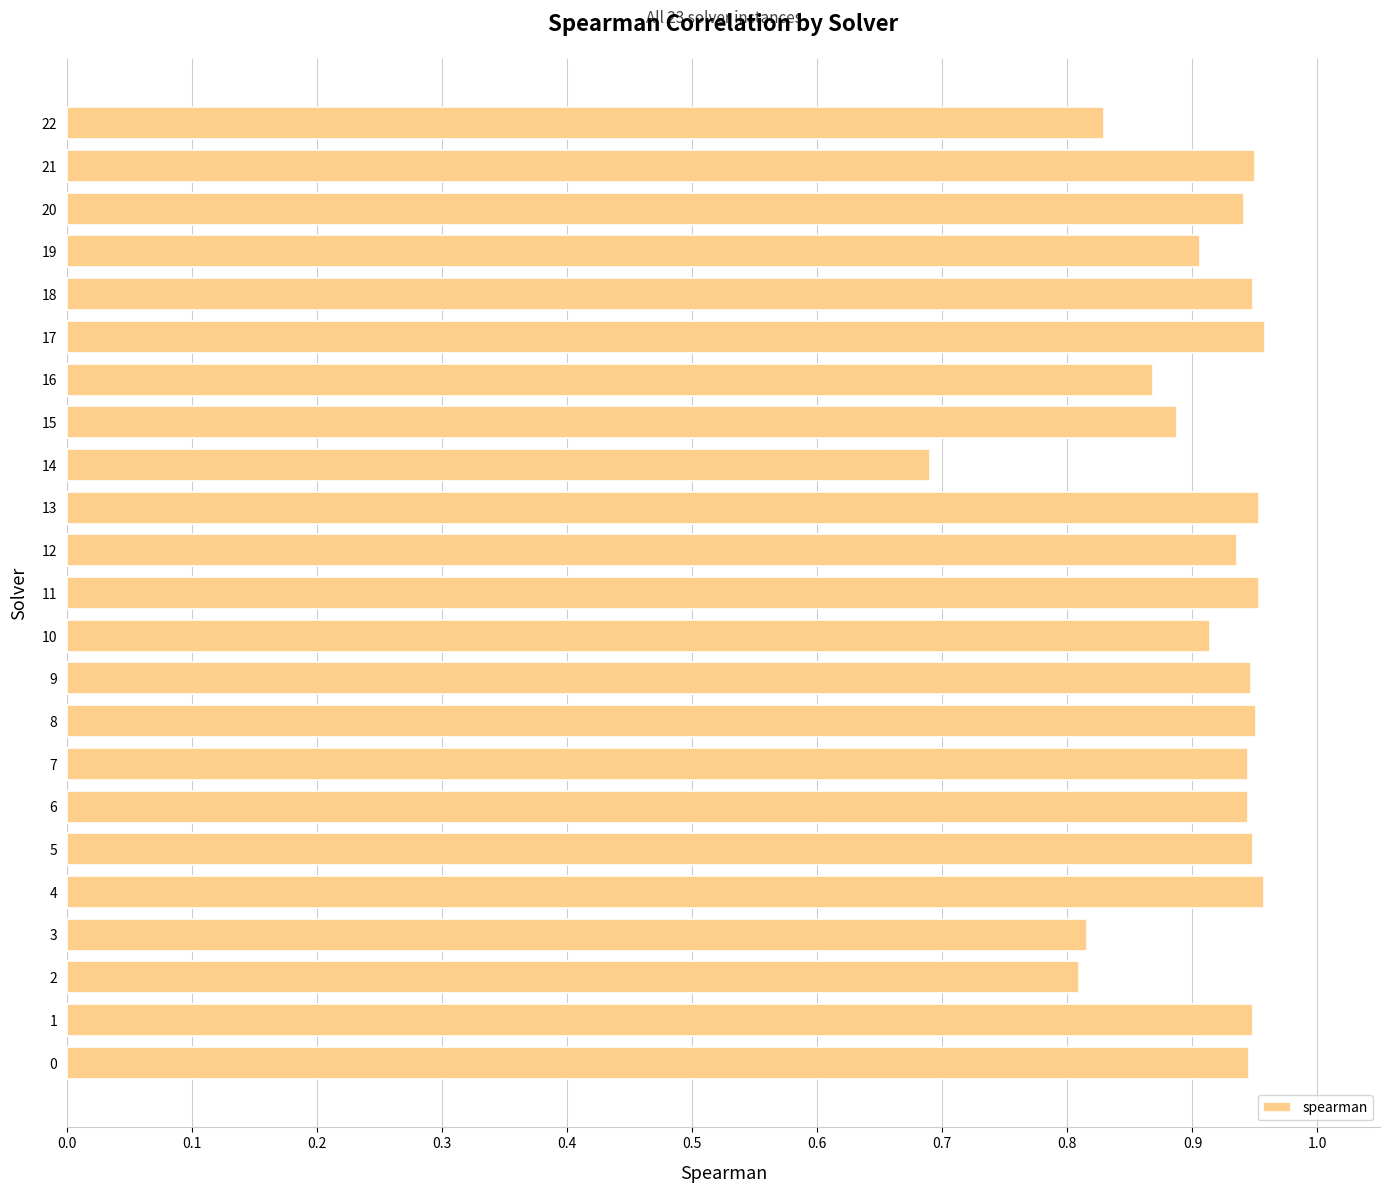

How many values are between 0 and 1?

23